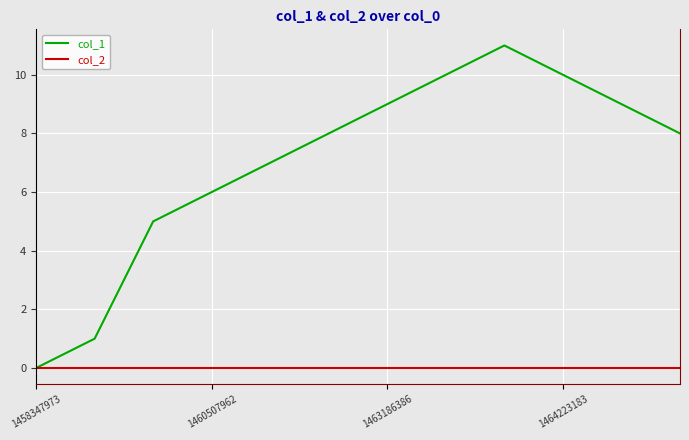

Rank the series by their maximum value, from lowest to highest.

col_2, col_1